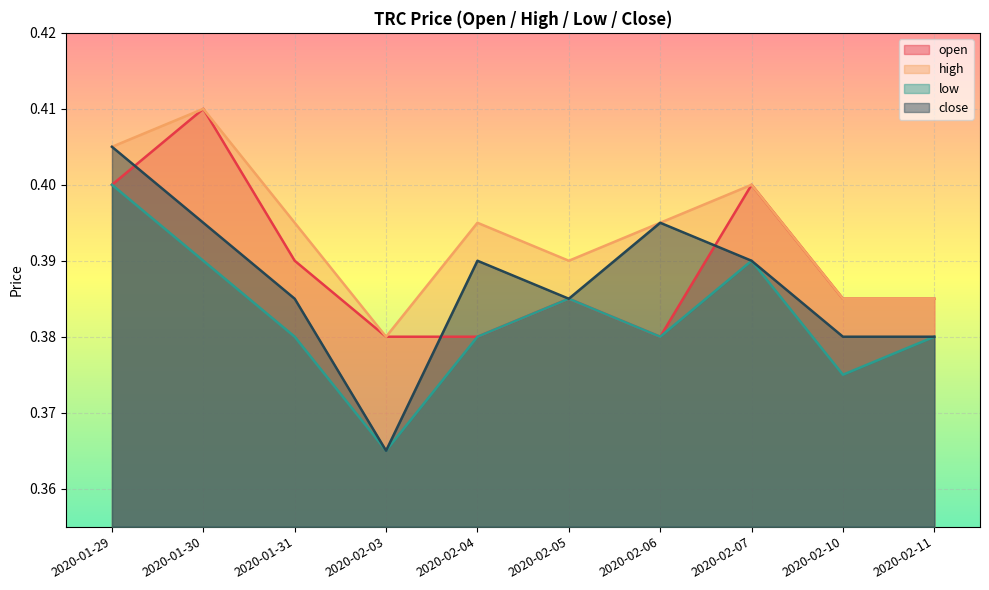

Rank the categories by high value from lowest to highest.

2020-02-03, 2020-02-10, 2020-02-11, 2020-02-05, 2020-01-31, 2020-02-04, 2020-02-06, 2020-02-07, 2020-01-29, 2020-01-30